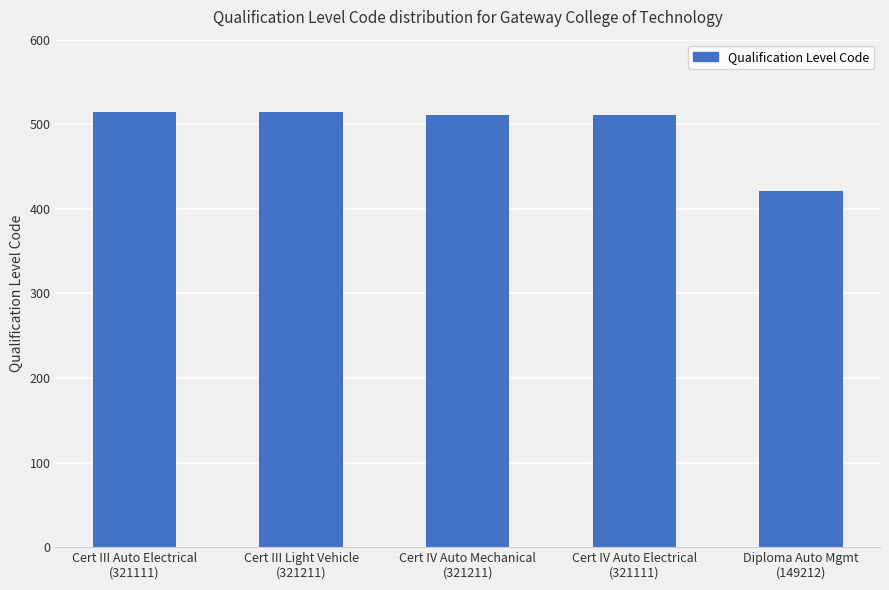

What is the greatest value displayed?

514